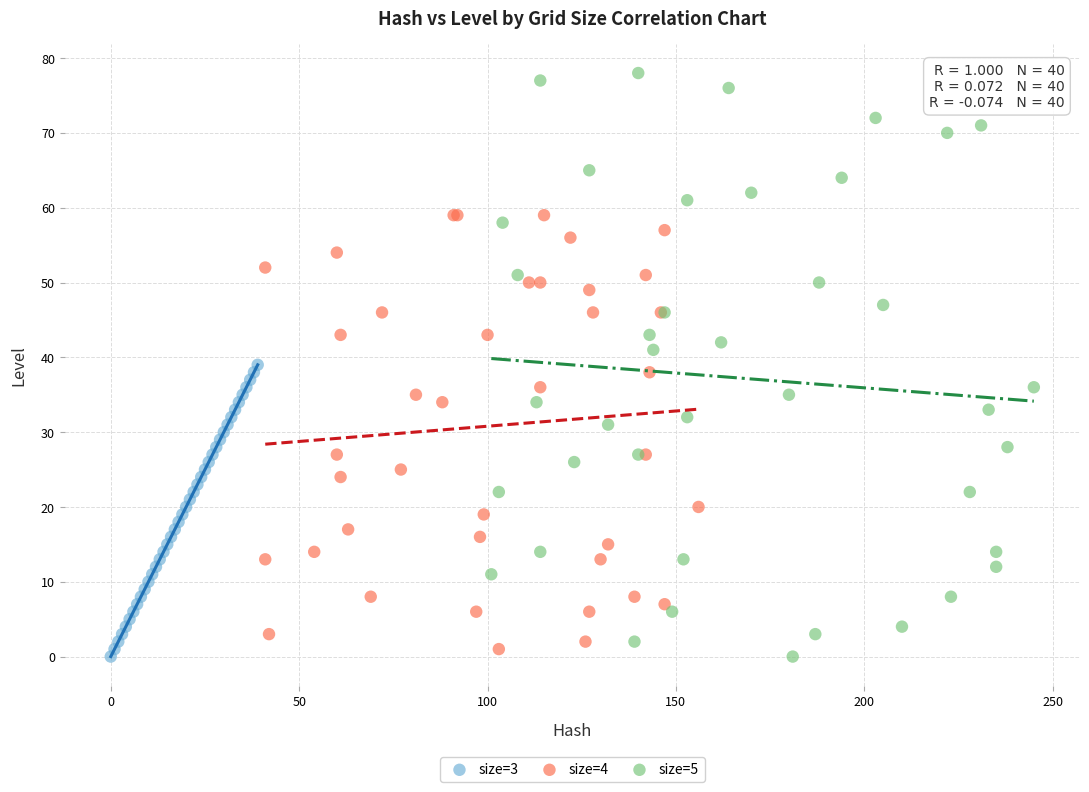

Which series has the widest spread of Y values?

size=5